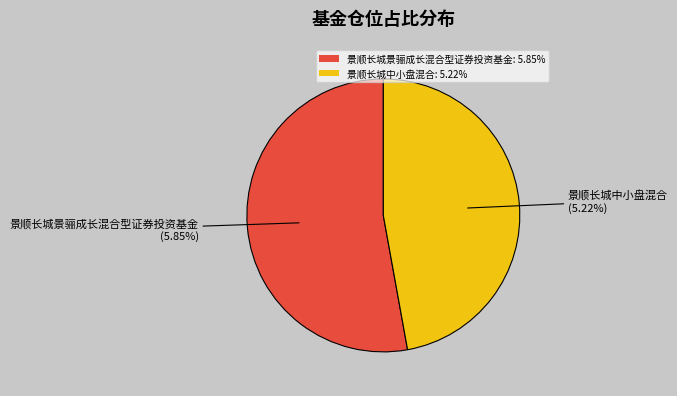

Which category has the biggest portion of the pie?

景顺长城景骊成长混合型证券投资基金